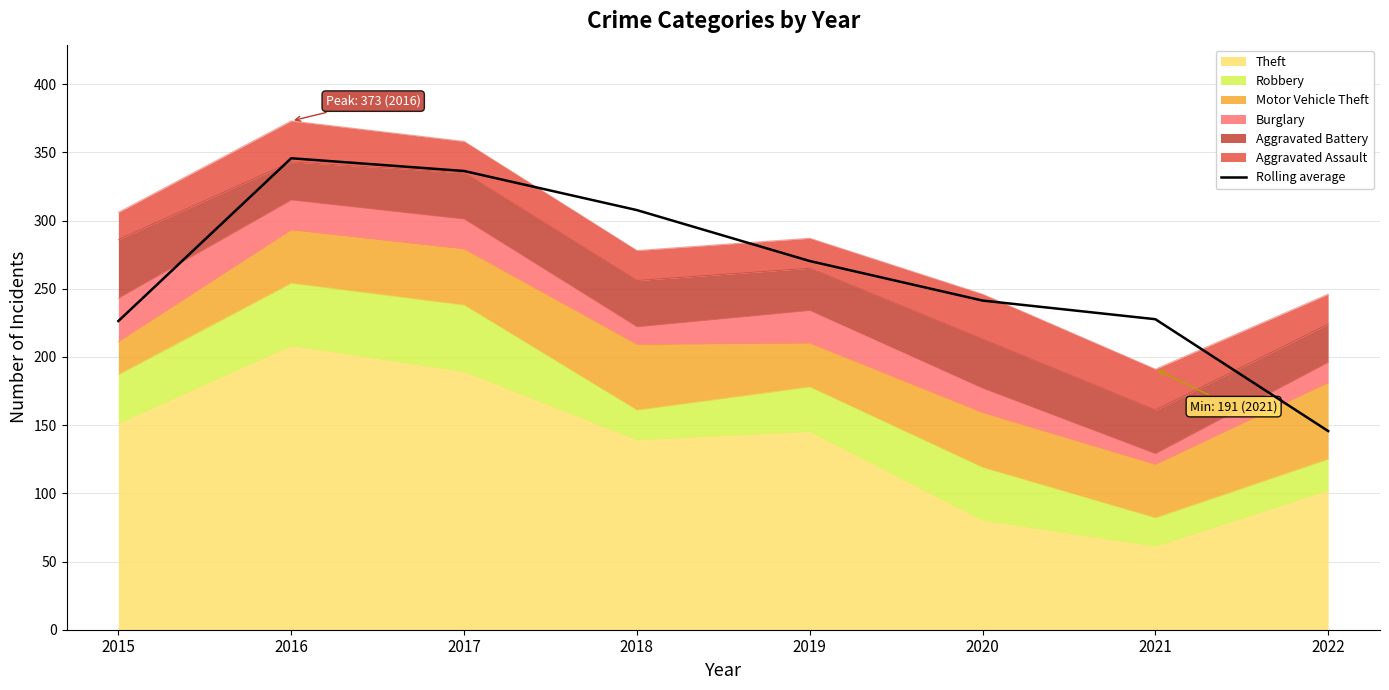

What is the maximum value shown in the chart?

345.7